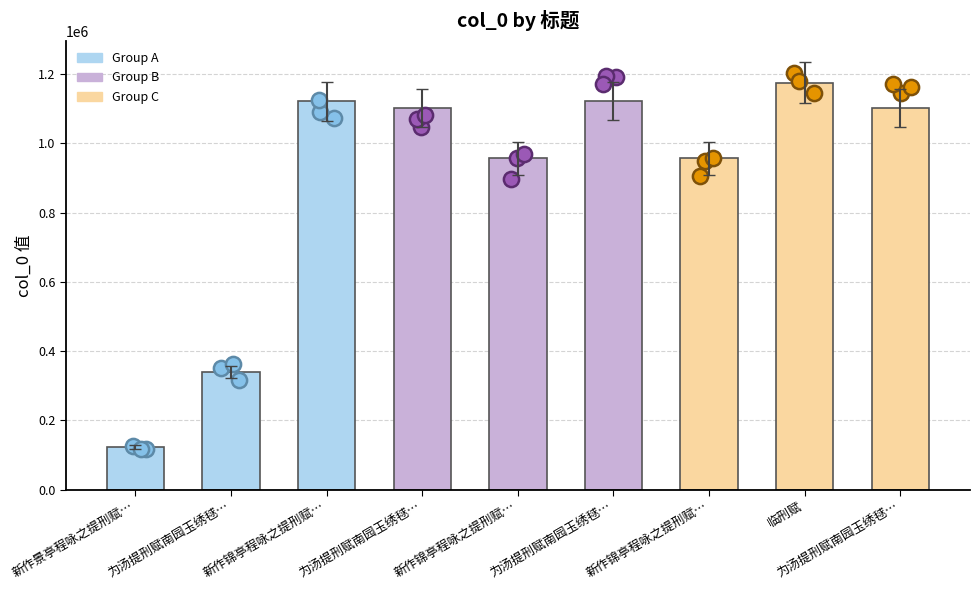

Approximately how many times larger is the value at 临刑赋 compared to 新作锦亭程咏之提刑赋…?

1.2